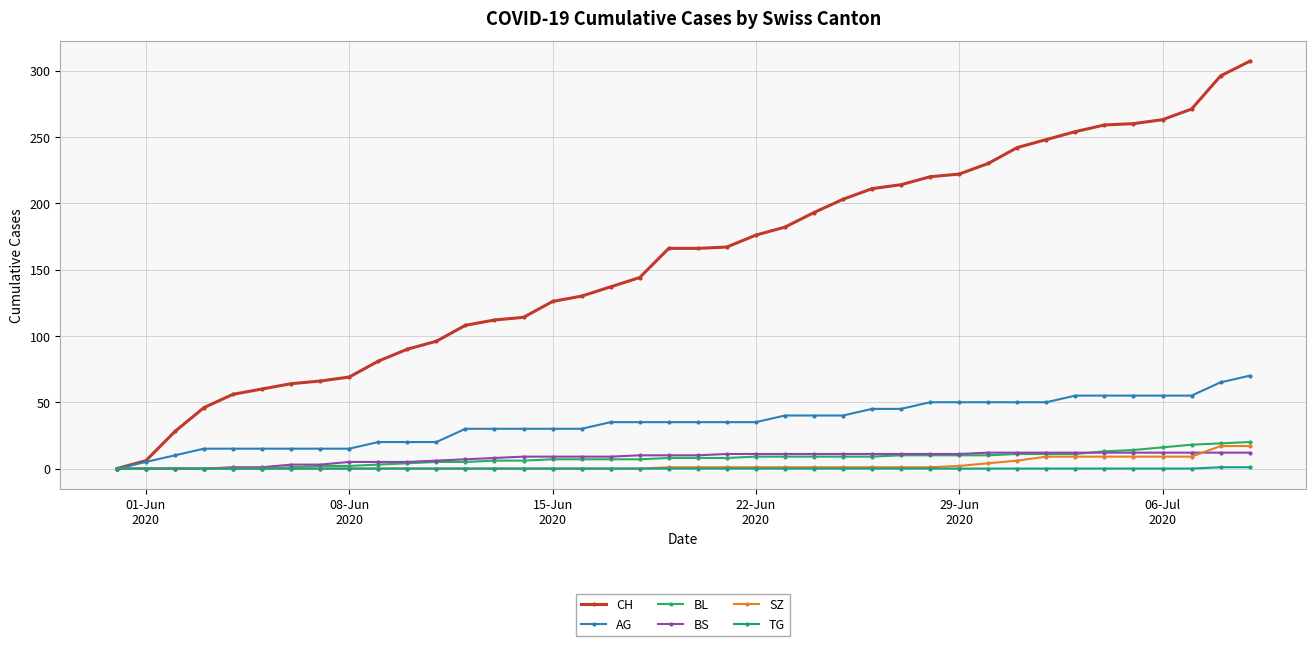

What is the maximum value shown in the chart?

307